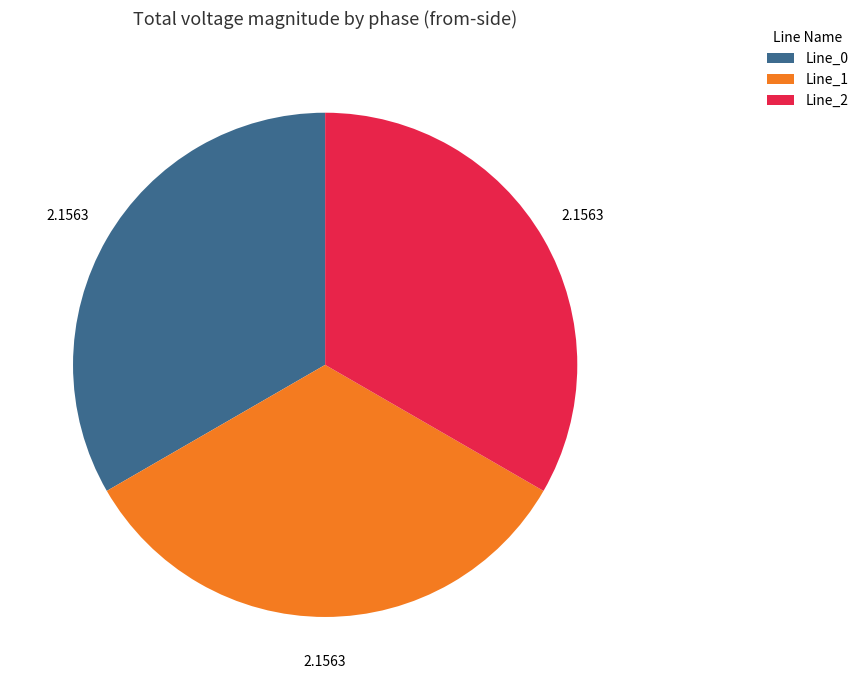

Is the sum of Line_1 and Line_2 greater than half?

Yes